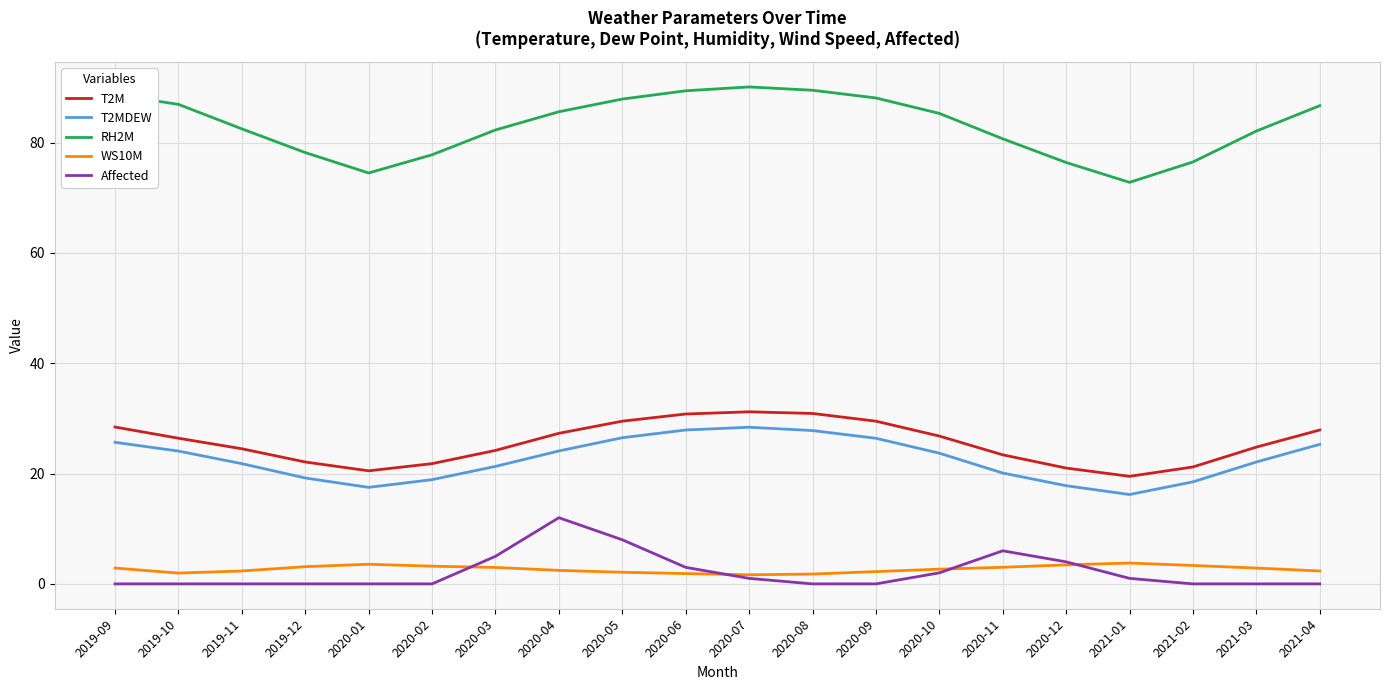

What position from the right is 2020-12?

5